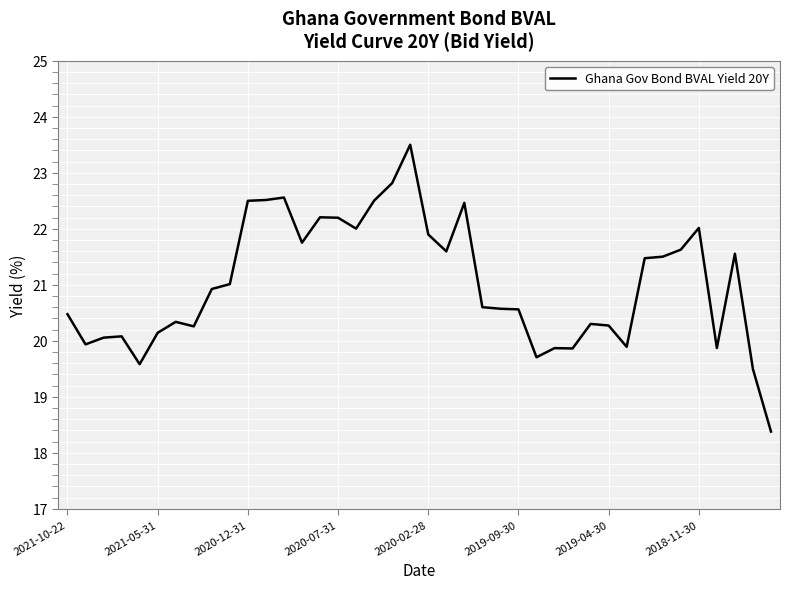

What is the smallest value displayed?

18.4